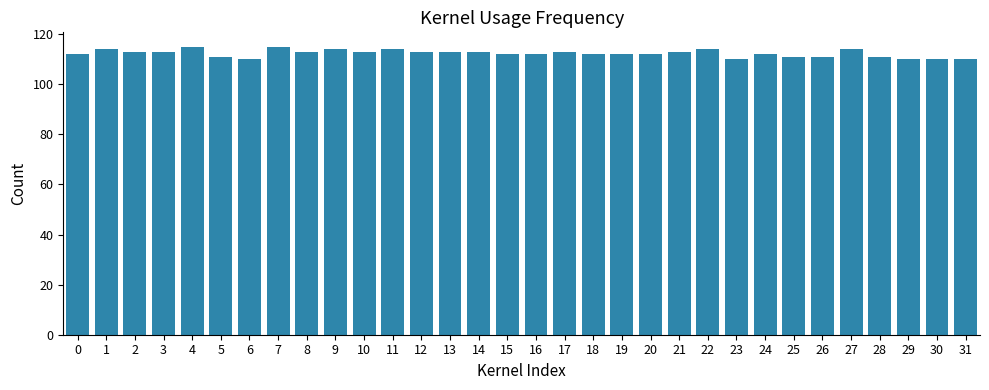

Reading right to left, transcribe all the data shown in this chart.

31=110	30=110	29=110	28=111	27=114	26=111	25=111	24=112	23=110	22=114	21=113	20=112	19=112	18=112	17=113	16=112	15=112	14=113	13=113	12=113	11=114	10=113	9=114	8=113	7=115	6=110	5=111	4=115	3=113	2=113	1=114	0=112